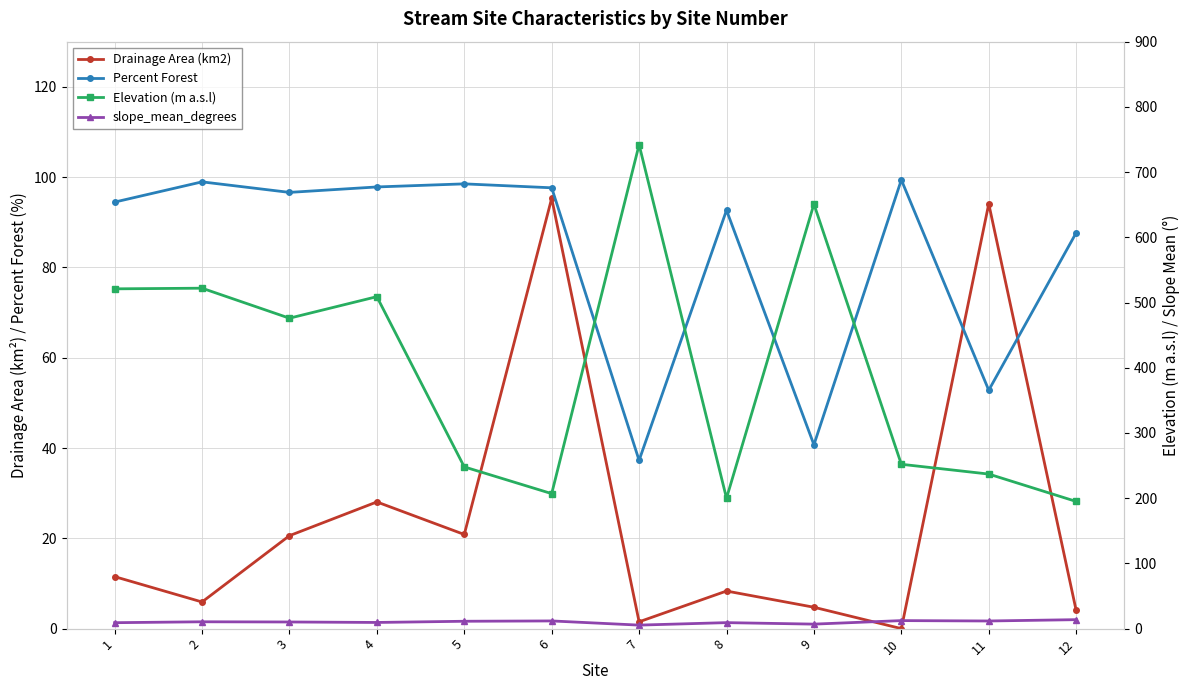

Which category has the highest value across all series?

7